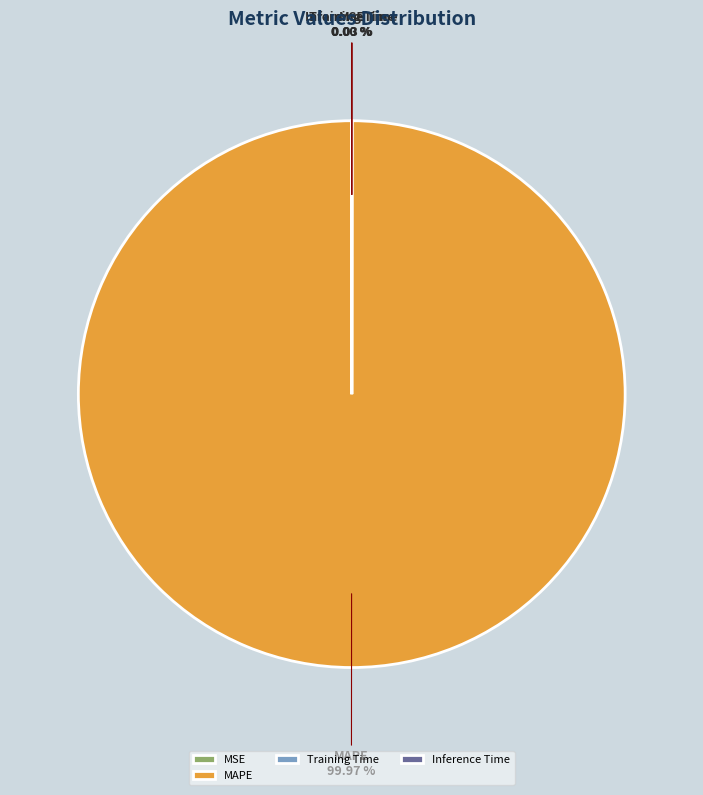

Is there a majority slice in this chart?

Yes